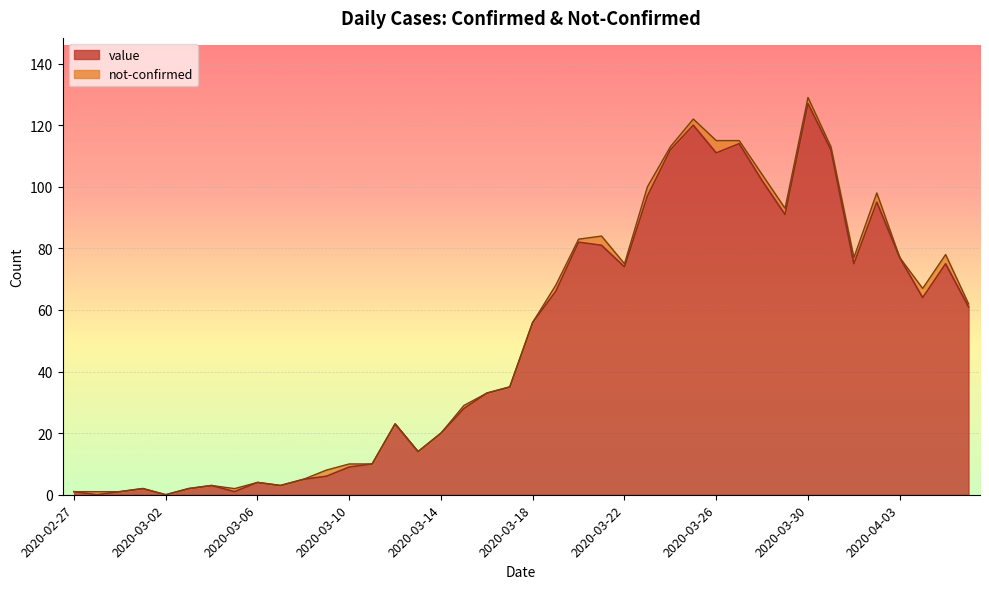

What is the difference between the values at 2020-03-30 and 2020-03-02?

127